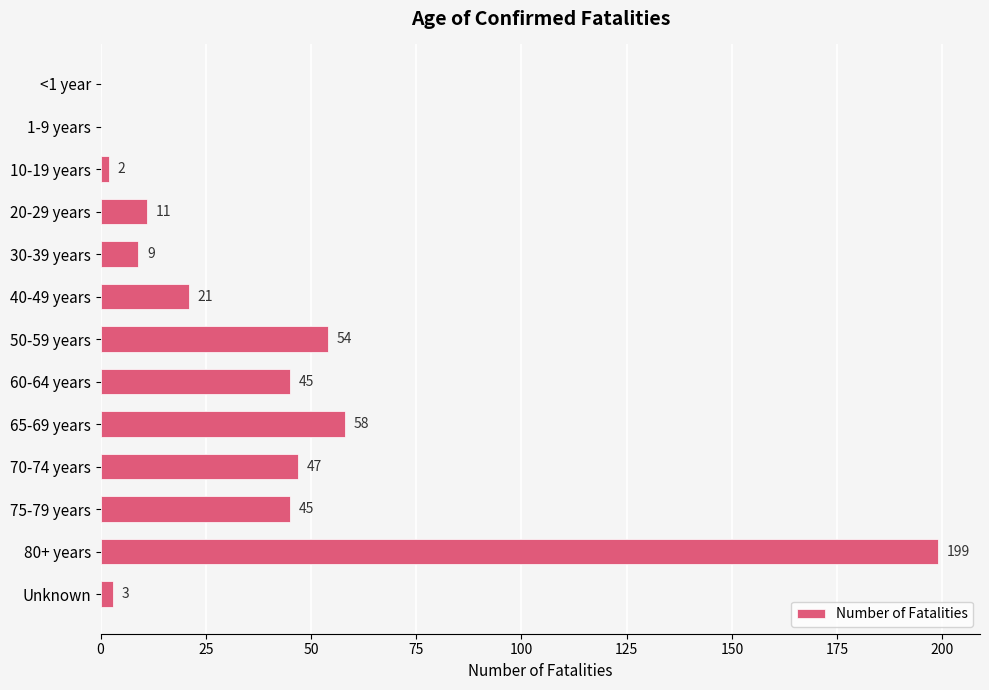

Between 75-79 years and 1-9 years, which is larger?

75-79 years